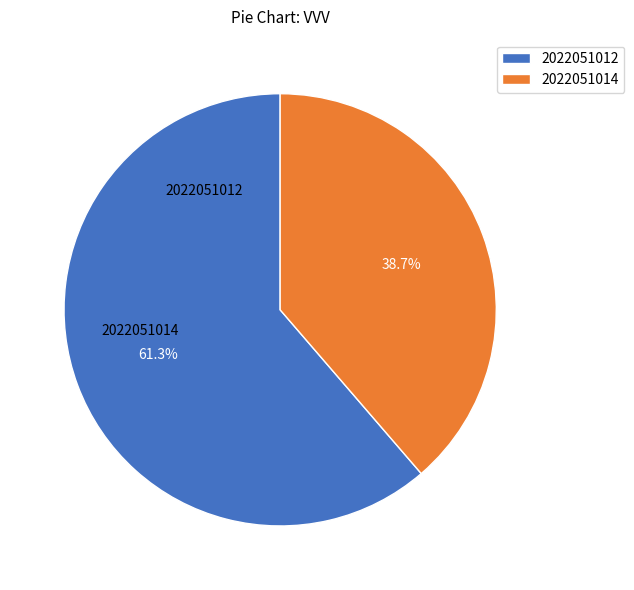

To the nearest percent, what portion does 2022051014 represent?

39%